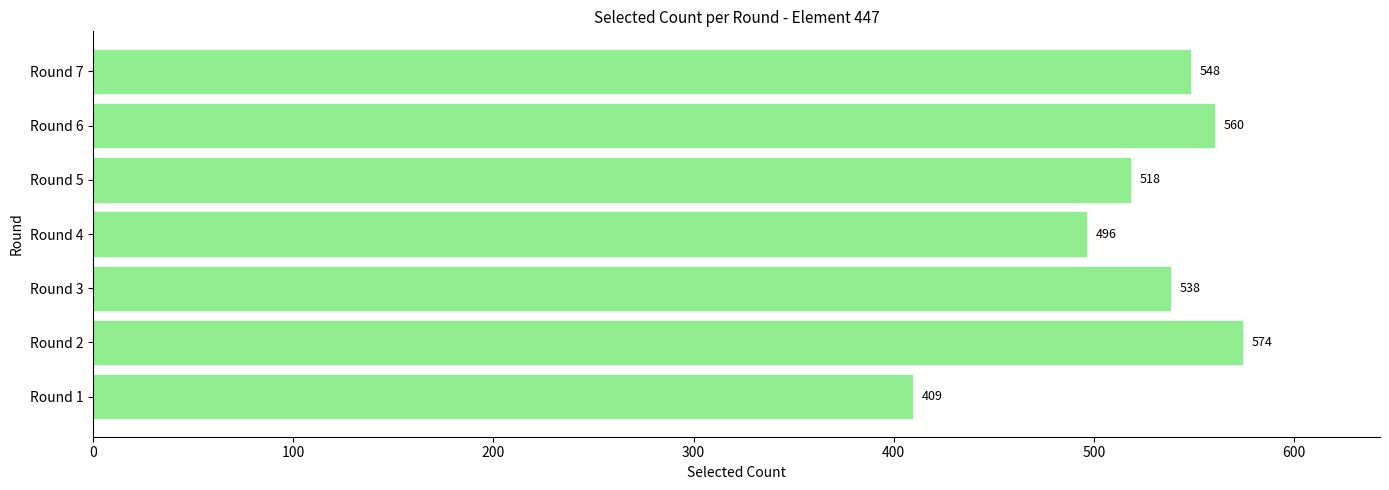

Rank the categories by value from highest to lowest.

Round 2, Round 6, Round 7, Round 3, Round 5, Round 4, Round 1